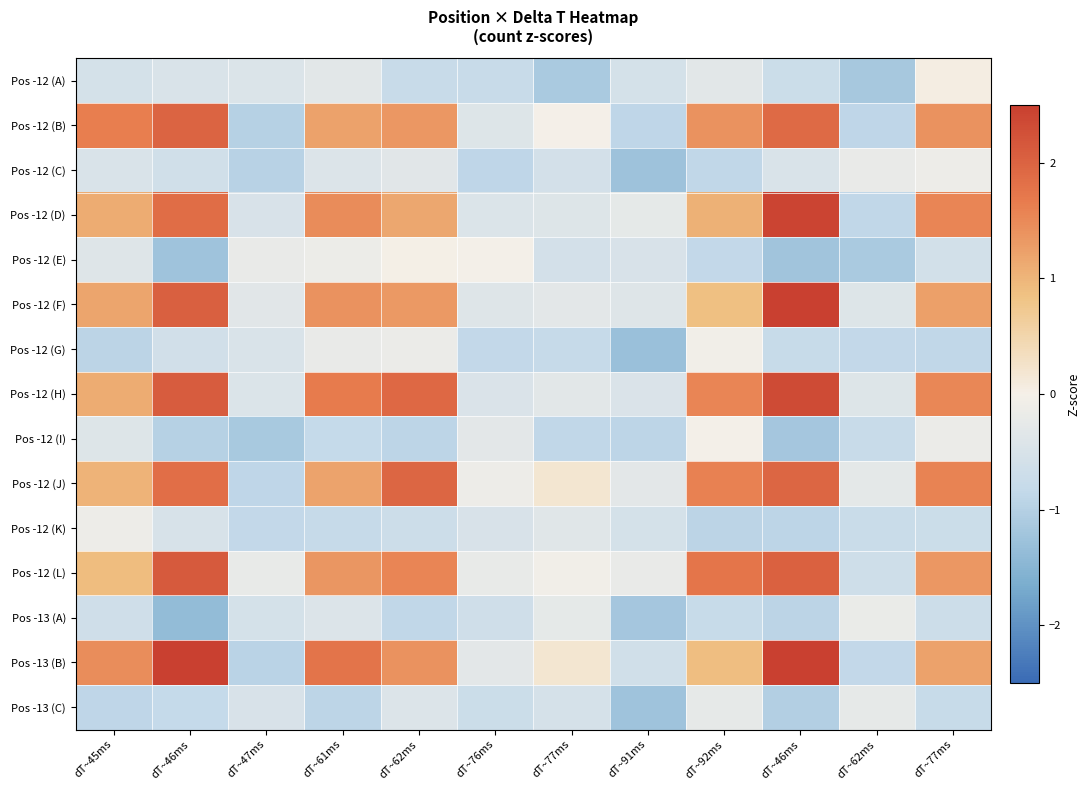

Which has a higher value, dT~92ms or dT~77ms?

dT~77ms